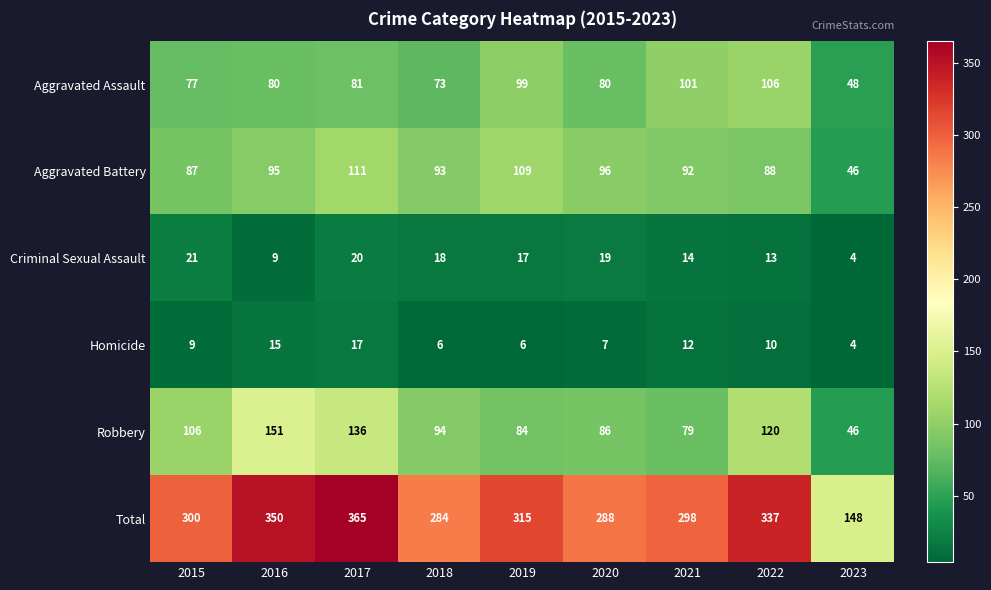

True or false: Aggravated Assault has a value of 101 at 2021.

True